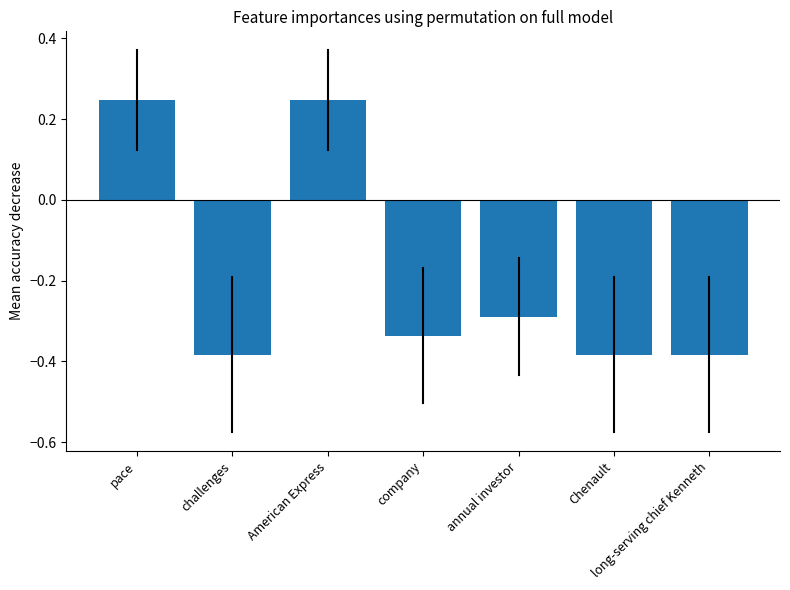

Are the bars horizontal?

No